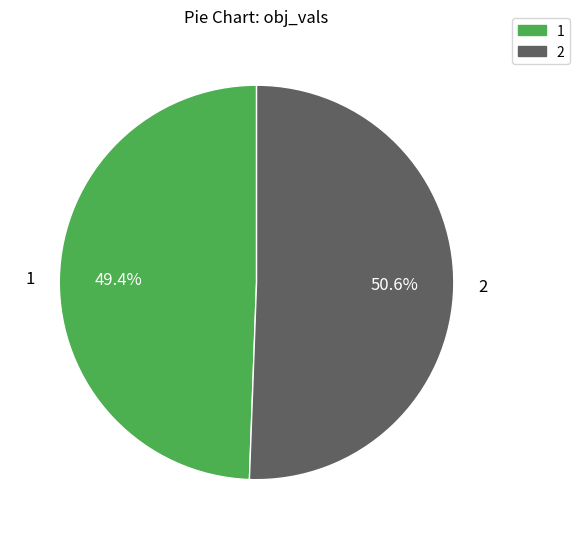

Which category accounts for the majority?

2